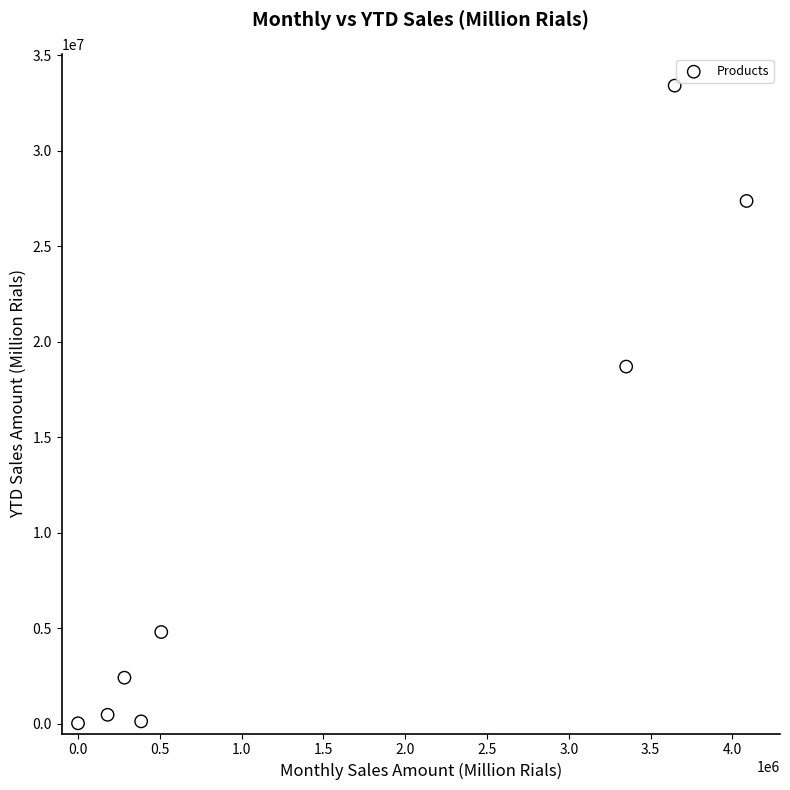

What Y value in the scatter plot is closest to 16725115?

18707629